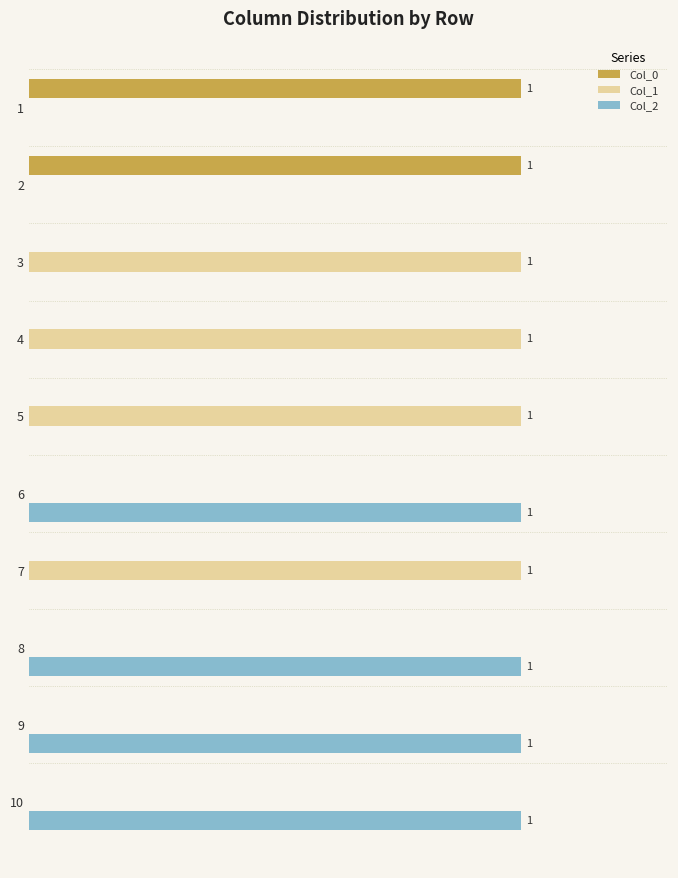

What are all the series names shown in the legend?

Col_0, Col_1, Col_2